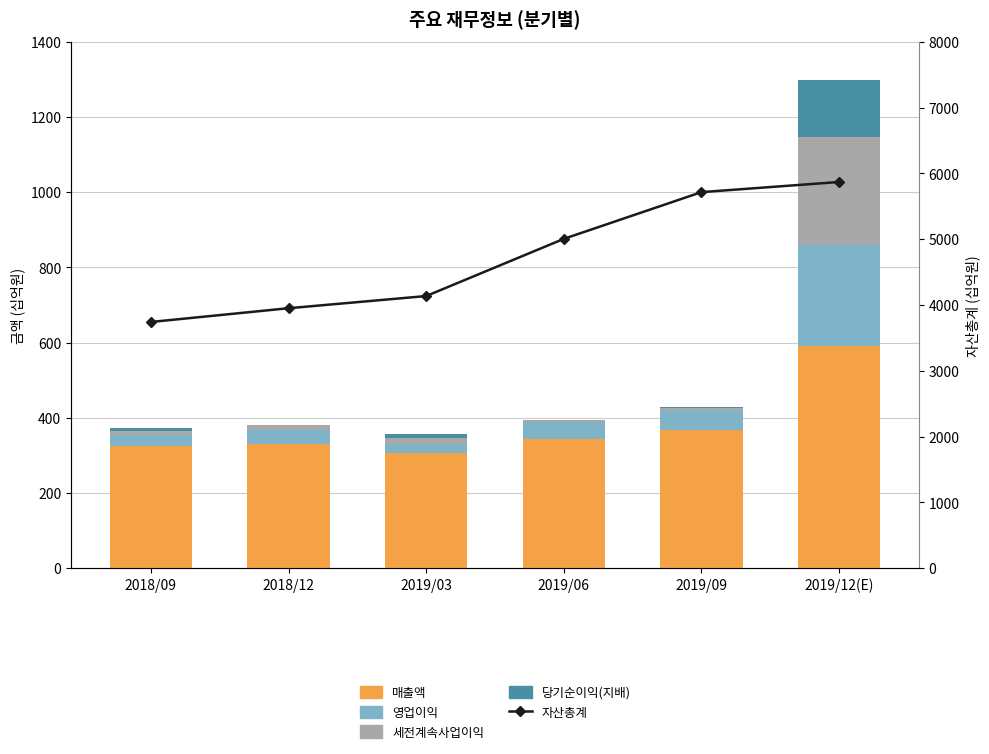

At how many categories does at least one series exceed 1769?

6